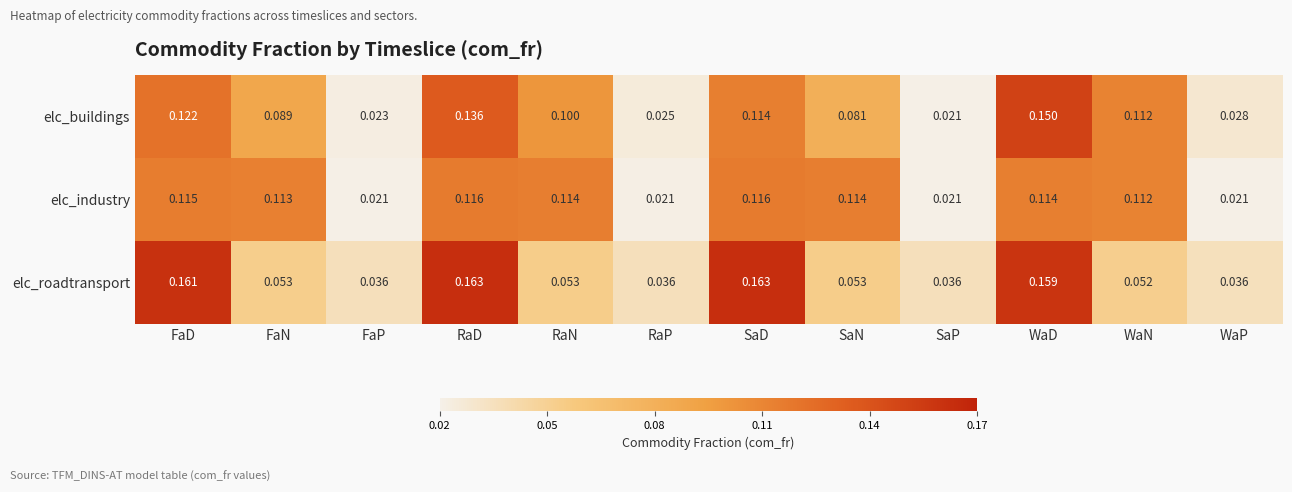

At which label does elc_buildings reach its minimum?

SaP